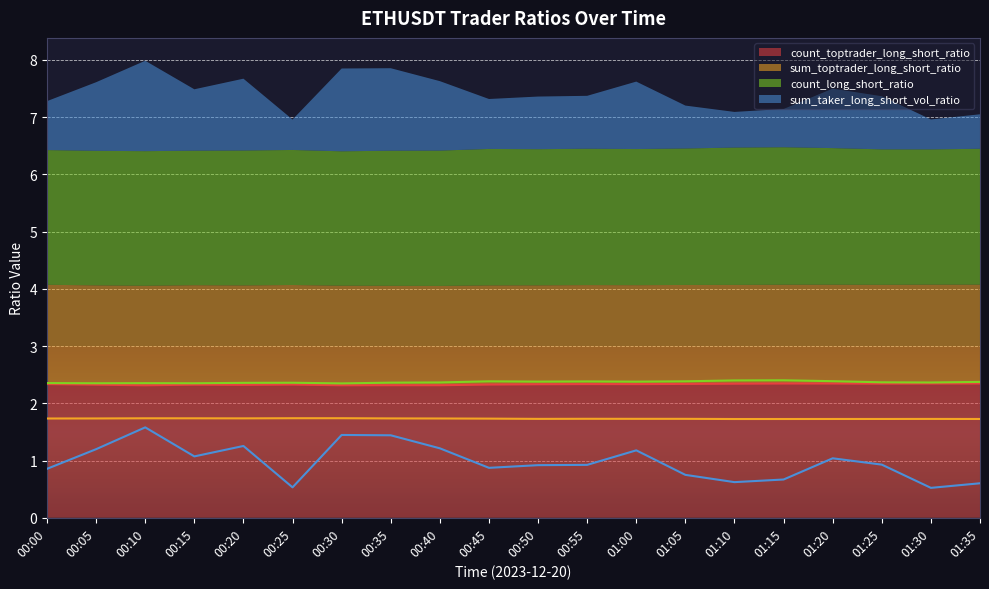

Which category has the lowest value in the count_toptrader_long_short_ratio series?

00:10